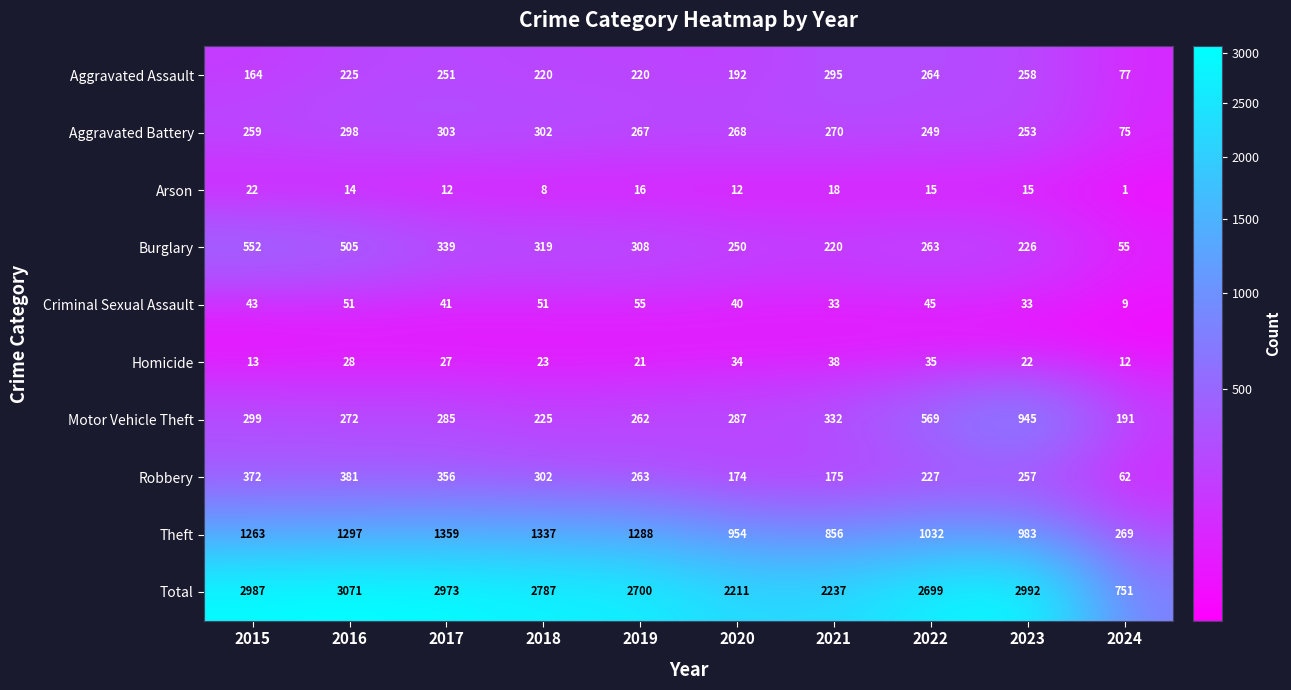

Which series has the widest spread of values?

Total